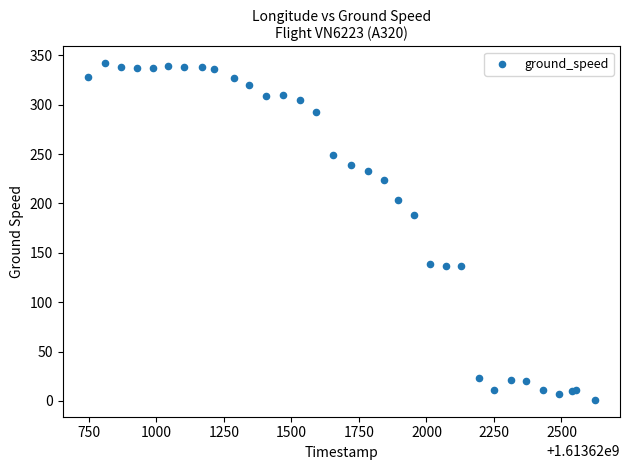

What Y value in the scatter plot is closest to 171?

188